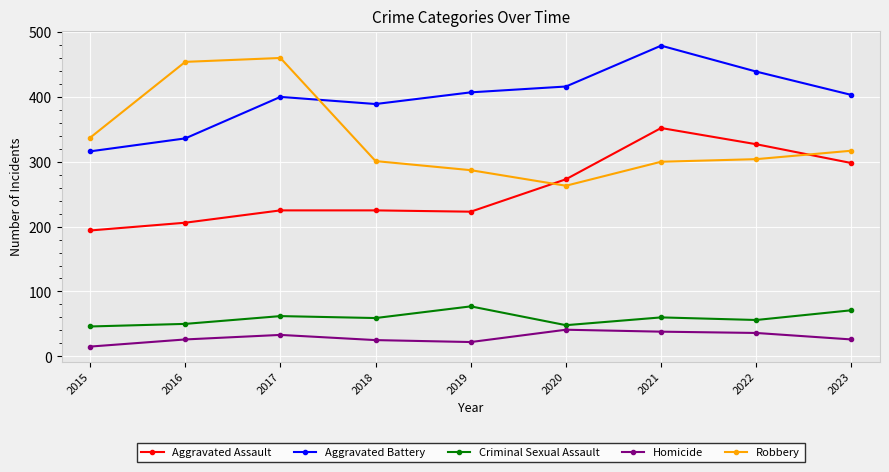

Which category has the lowest value across all series?

2015